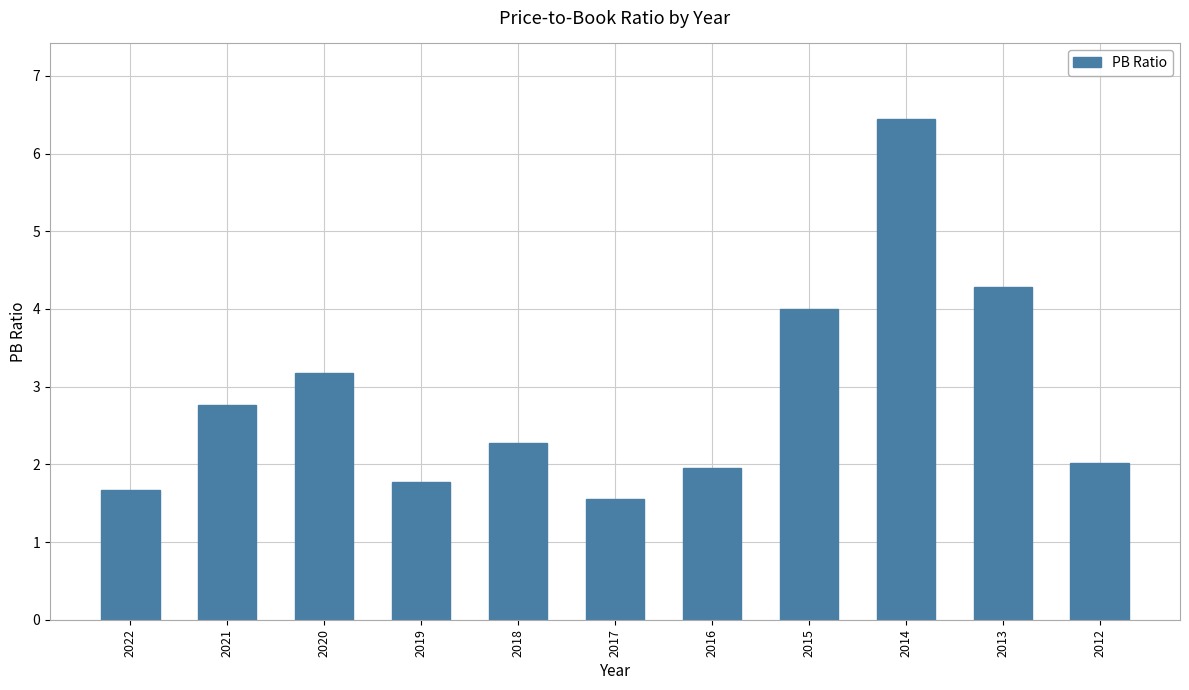

What is the change in value from 2019 to 2014?

+4.7